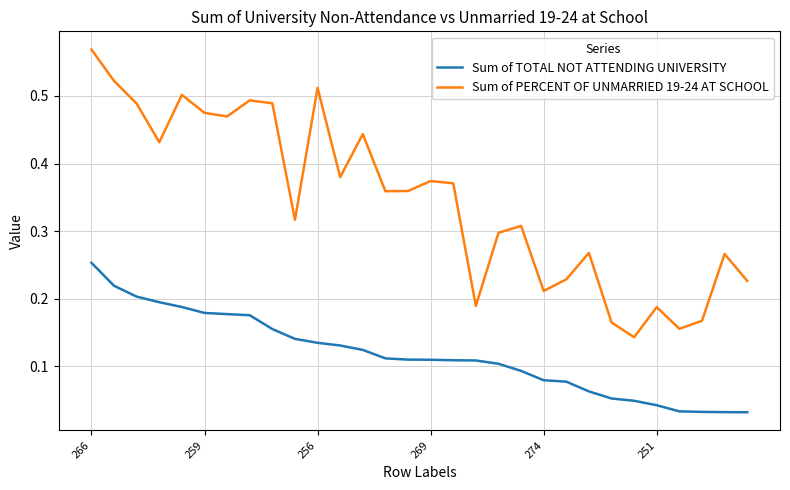

Rank the series by their maximum value, from lowest to highest.

Sum of TOTAL NOT ATTENDING UNIVERSITY, Sum of PERCENT OF UNMARRIED 19-24 AT SCHOOL